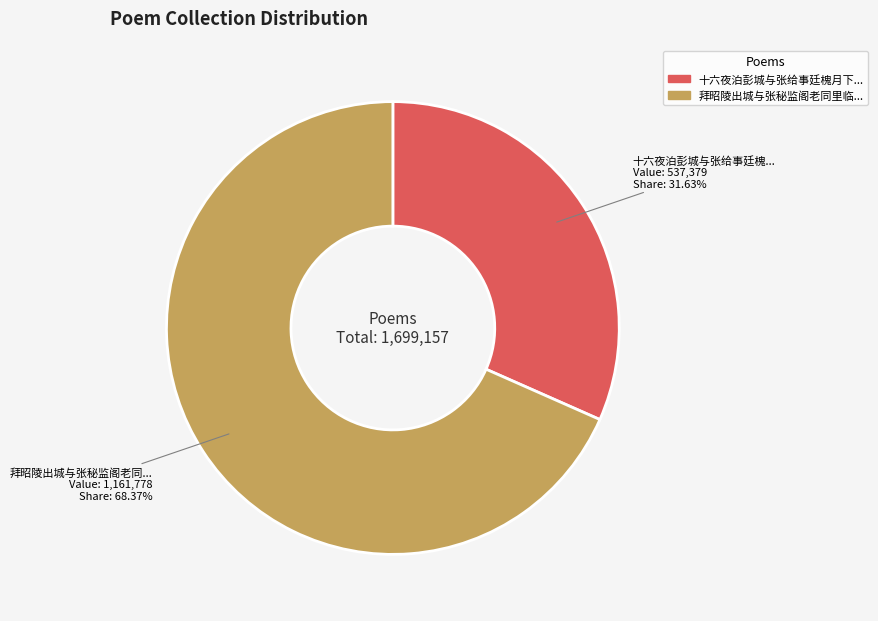

Does any single category account for the majority?

Yes